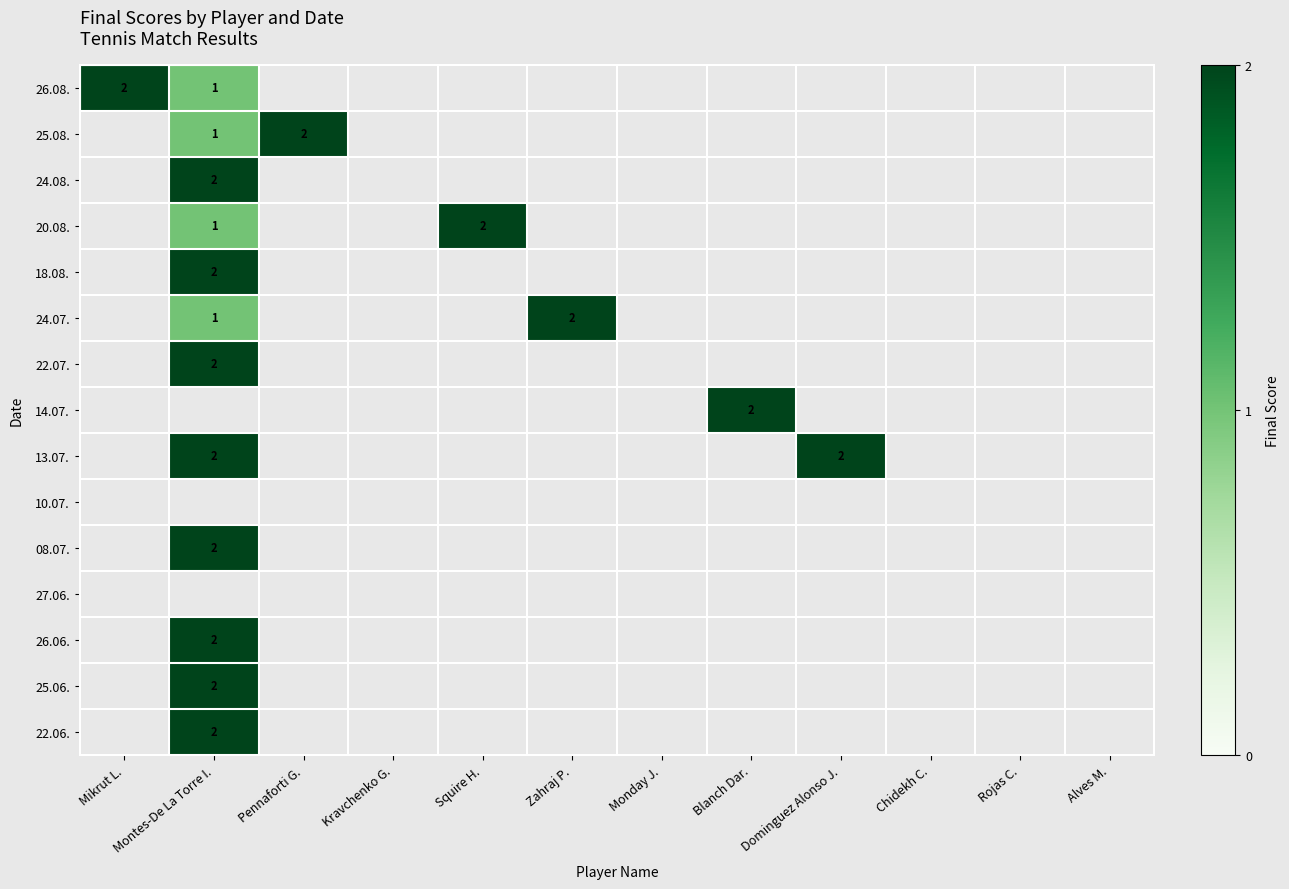

The 26.08. series shows 3 at Mikrut L.. True or false?

False